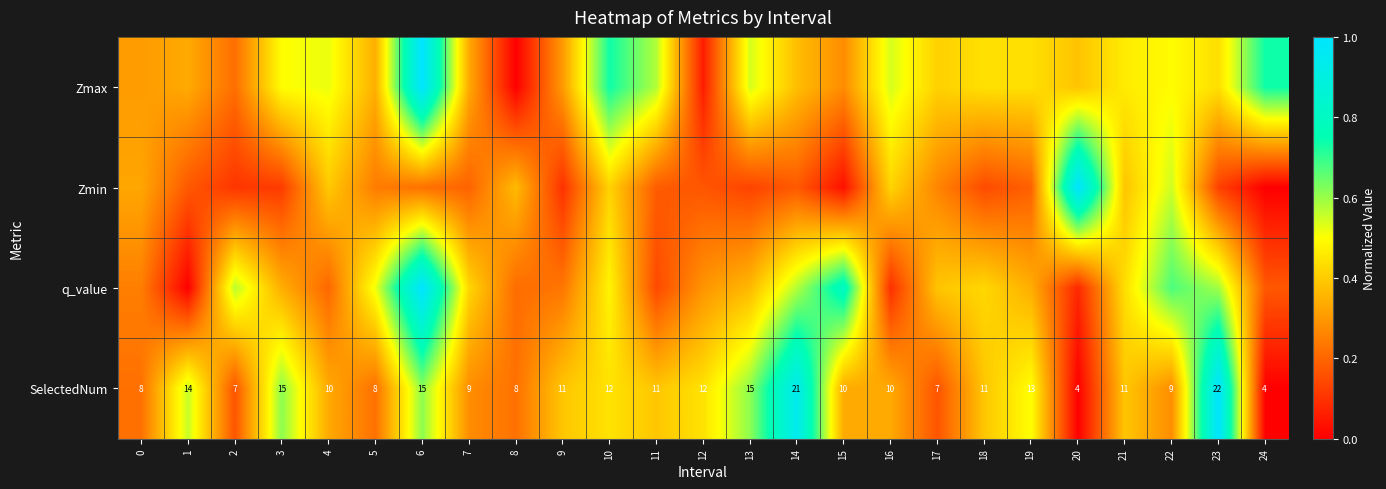

What is the highest value of the q_value series?

1.0